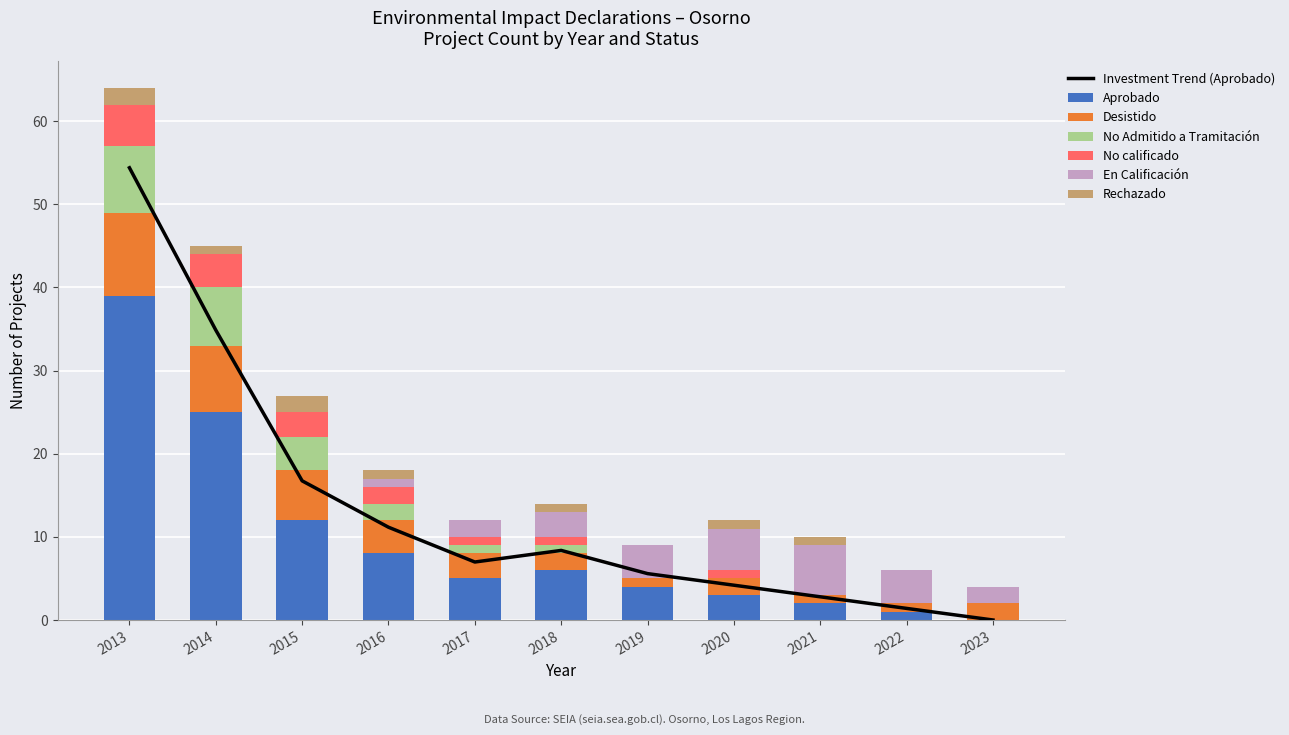

Which series has the largest range (max minus min)?

Aprobado